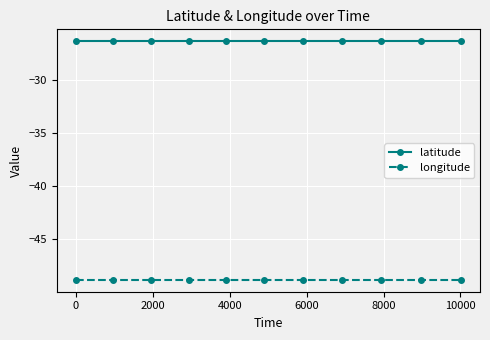

True or false: latitude and longitude intersect in this chart.

False